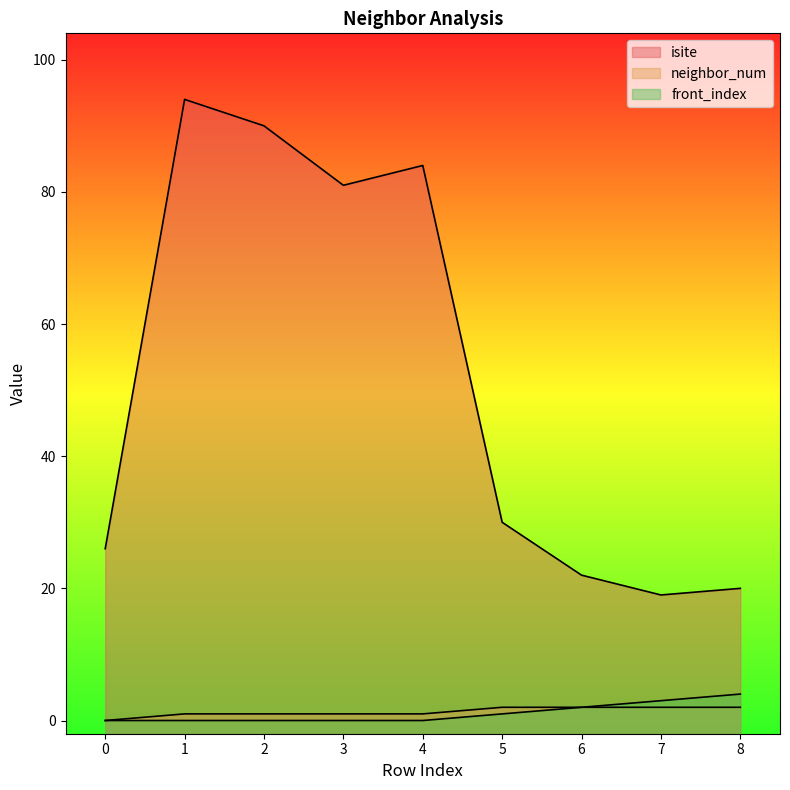

How many front_index values are between 0 and 2?

7